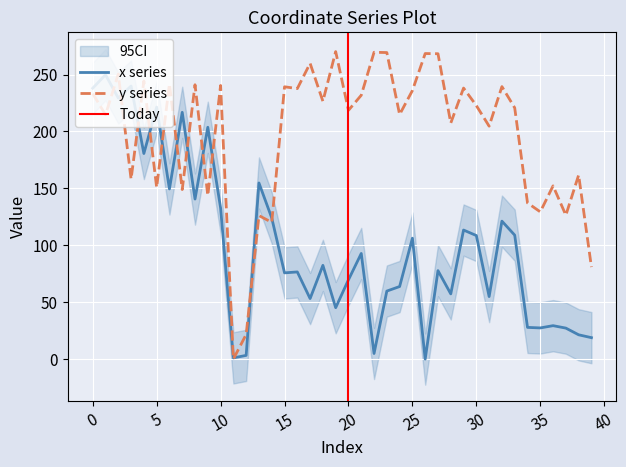

List the series in order of their overall mean, highest first.

y, x